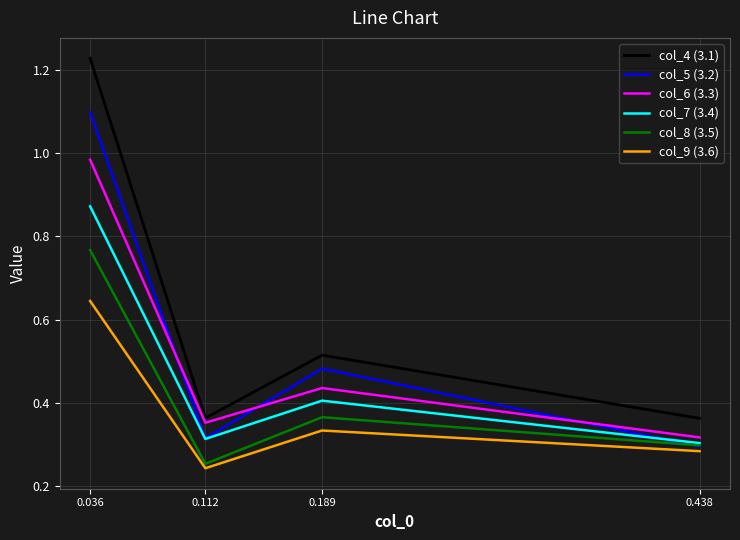

True or false: col_4 (3.1) and col_5 (3.2) intersect in this chart.

False